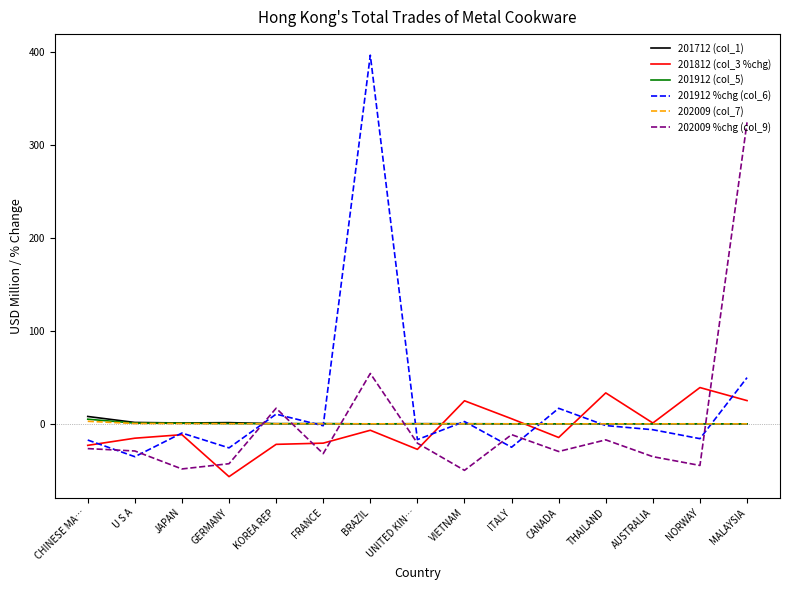

Which series has the largest total across all categories?

201912 %chg (col_6)